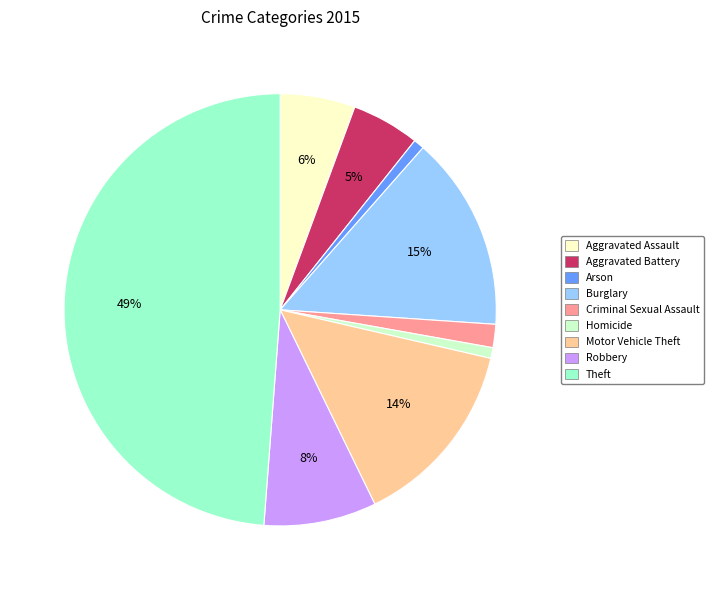

How many slices are in this pie chart?

9